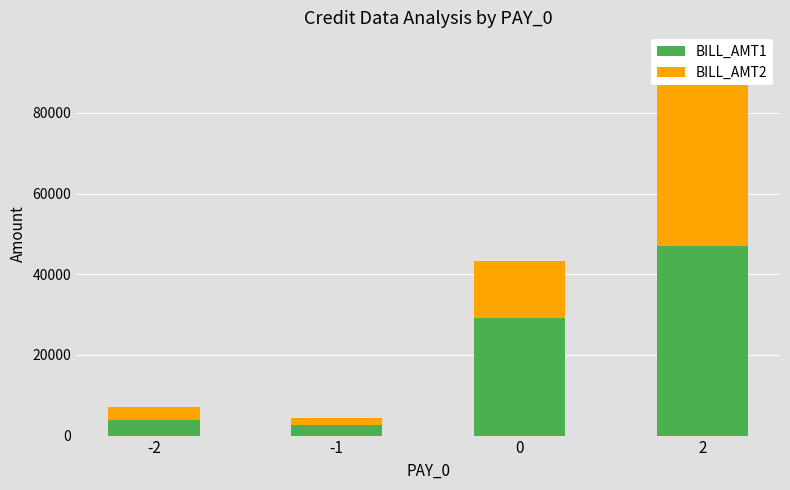

What are all the series names shown in the legend?

BILL_AMT1, BILL_AMT2